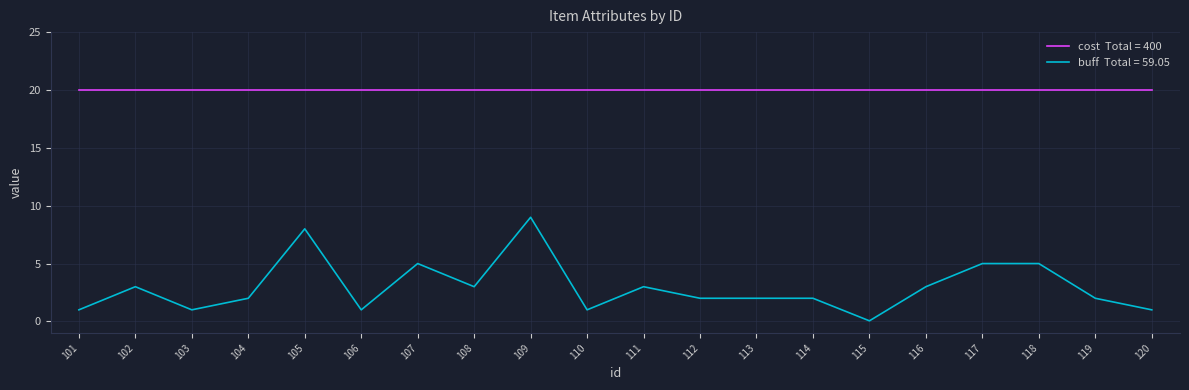

What is the difference between the highest and lowest values at 104?

18.0